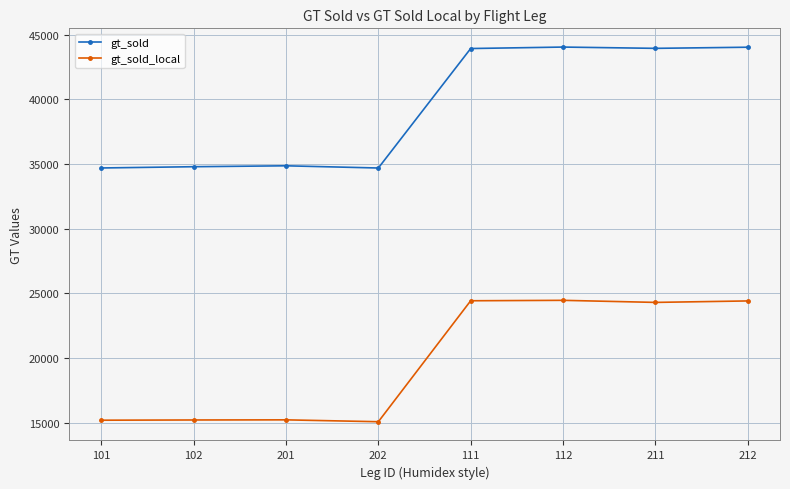

Which series has the largest total across all categories?

gt_sold